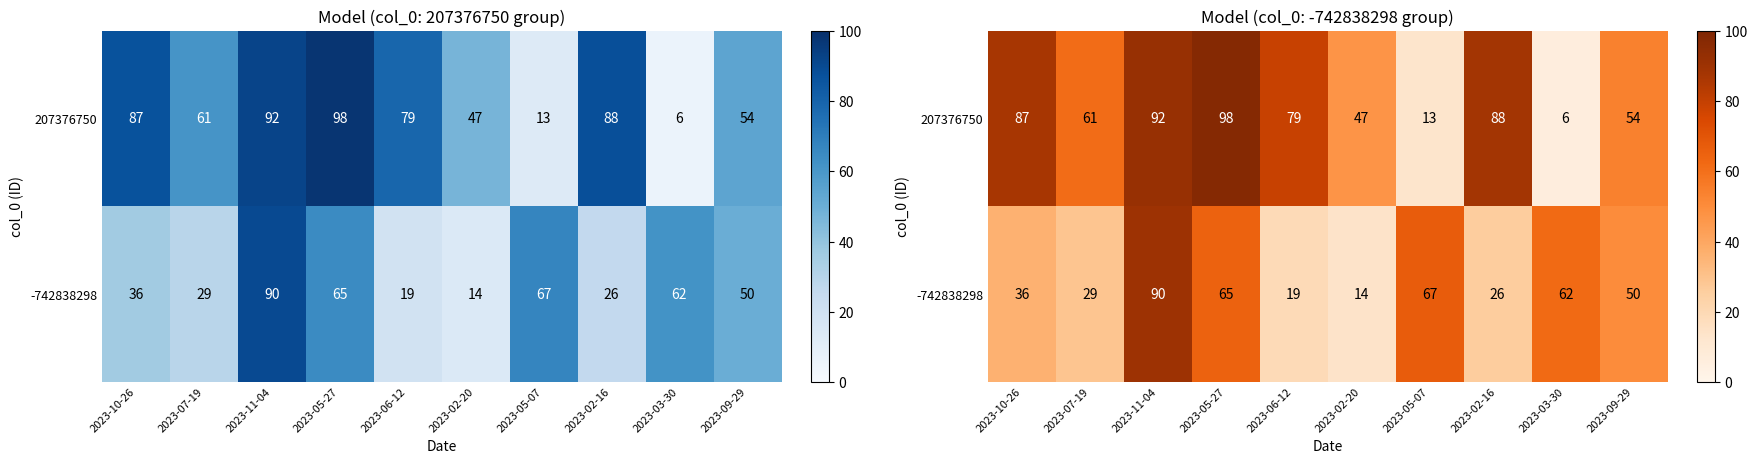

List the series in order of their peak value, highest first.

207376750, -742838298